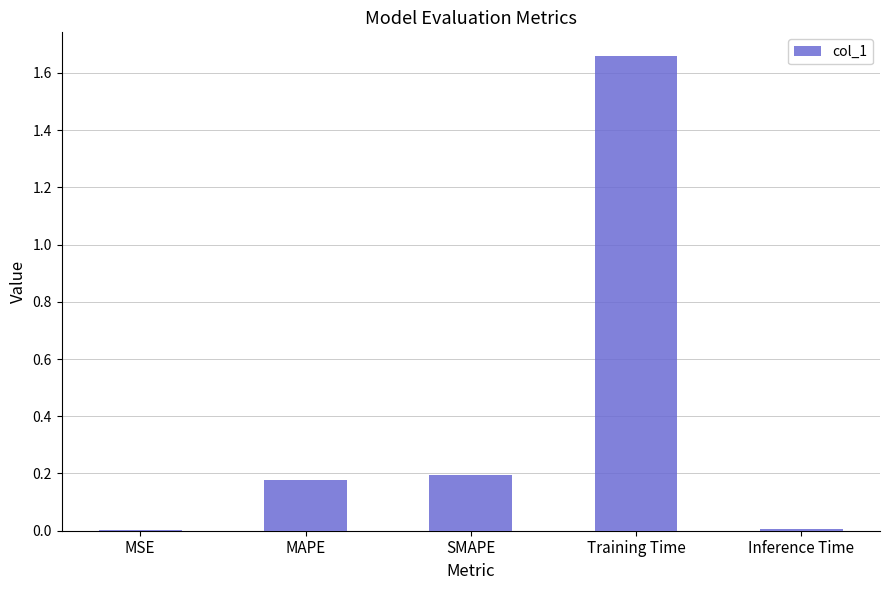

At which category does the chart reach its peak across all series?

Training Time